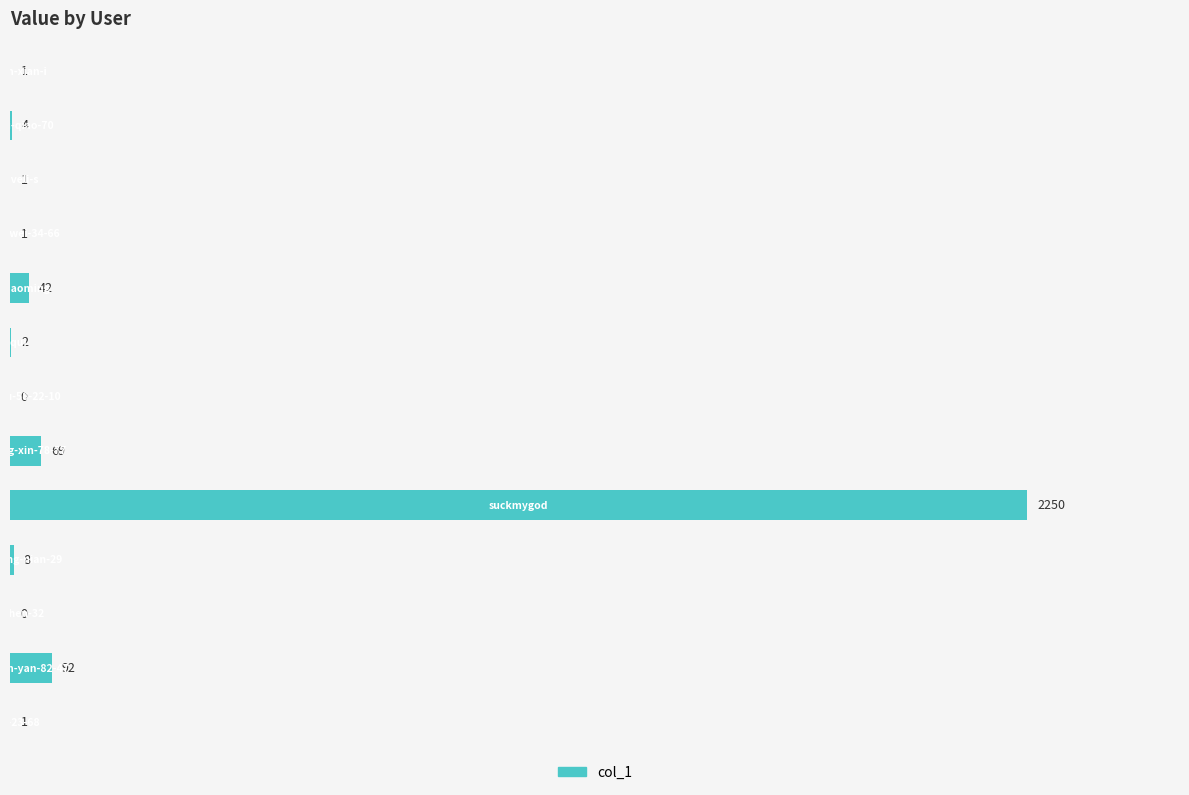

What is the greatest value displayed?

2250